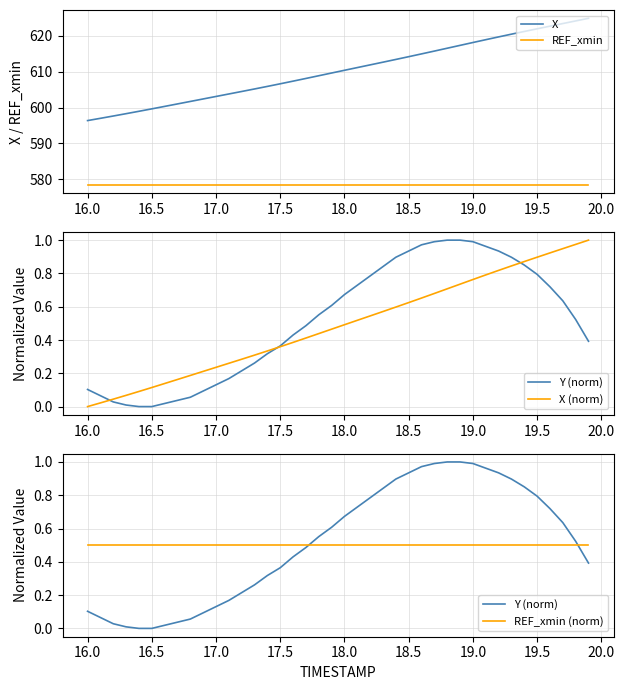

How many lines are shown in the chart?

5